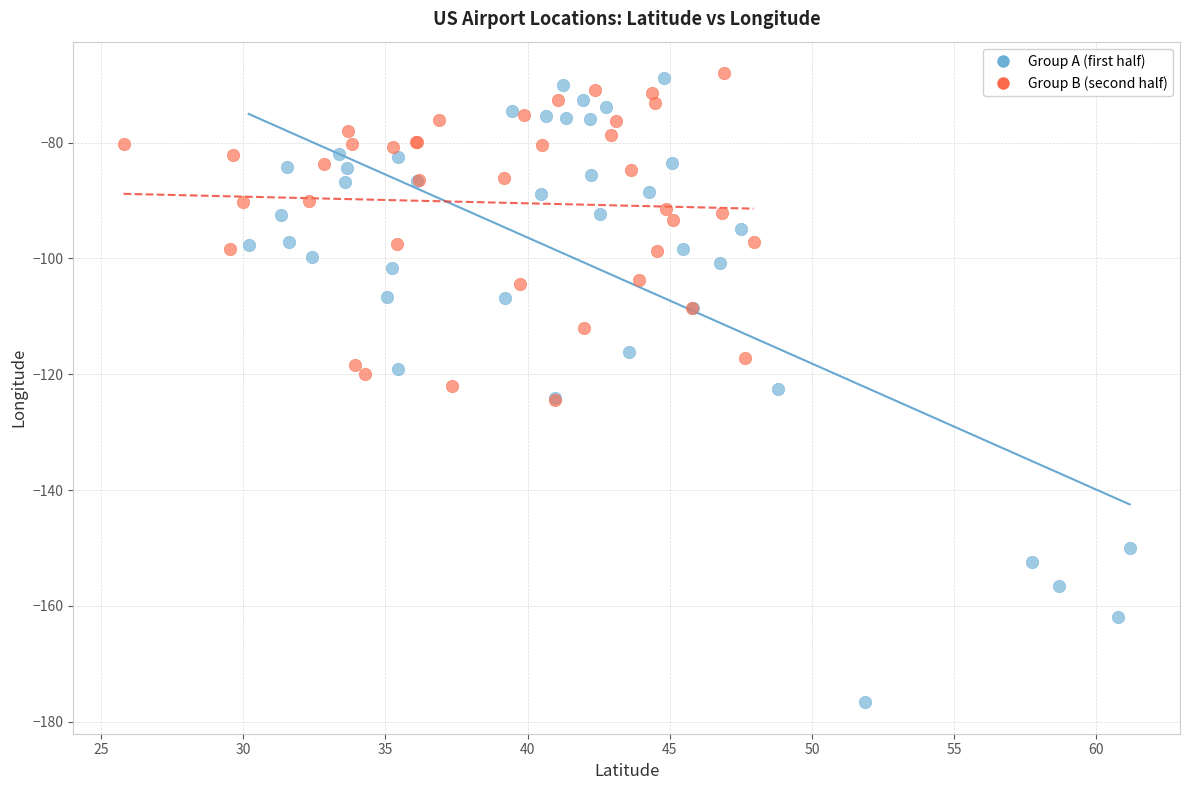

Which series has the largest Y range (max minus min)?

Group A (first half)